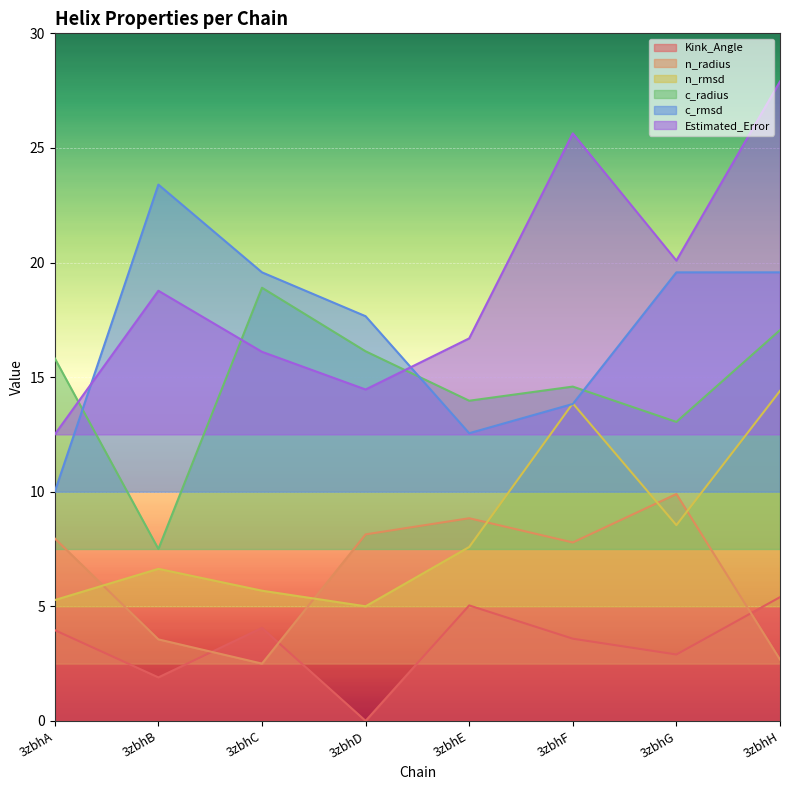

What is the difference between the c_rmsd values at 3zbhF and 3zbhG?

5.7